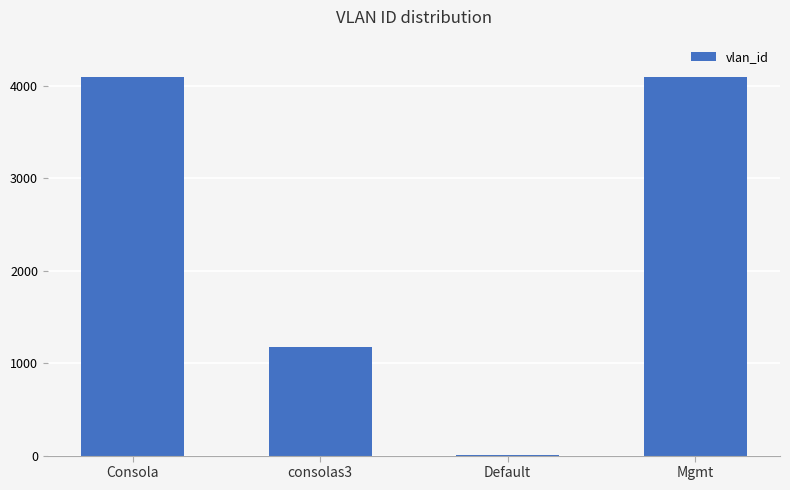

What is the sum of all values?

9360